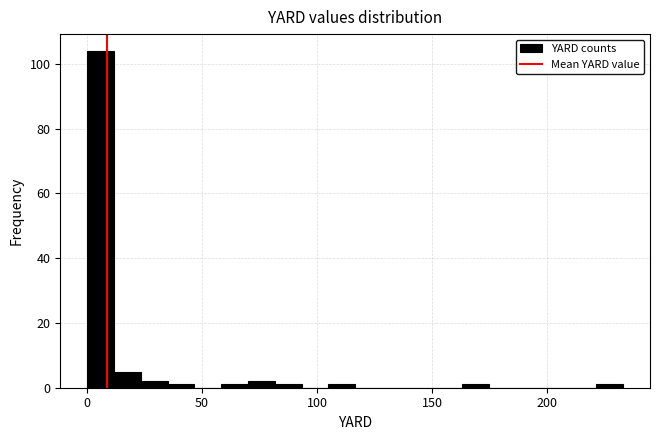

Read against the x-axis, roughly where is the centre of the tallest bar?

5